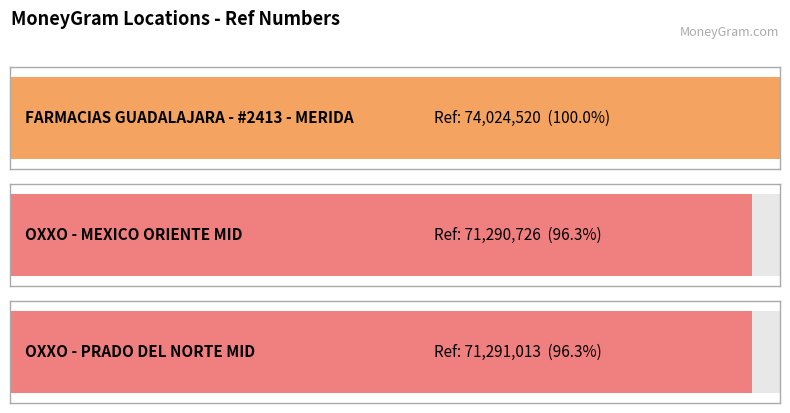

The chart shows a value of 124769644 at FARMACIAS GUADALAJARA - #2413 - MERIDA. True or false?

False